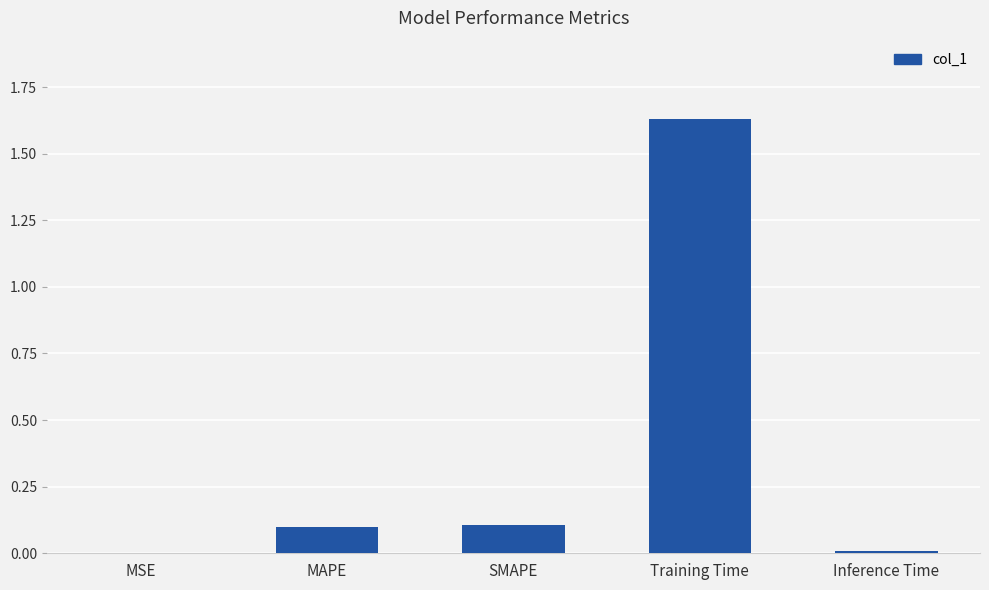

Which label corresponds to the largest value in the chart?

Training Time